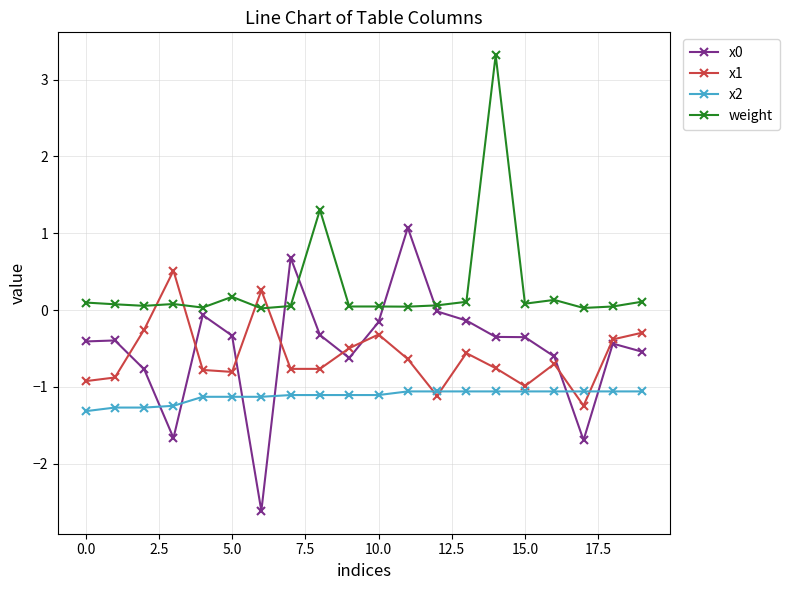

What is the greatest value displayed?

3.3